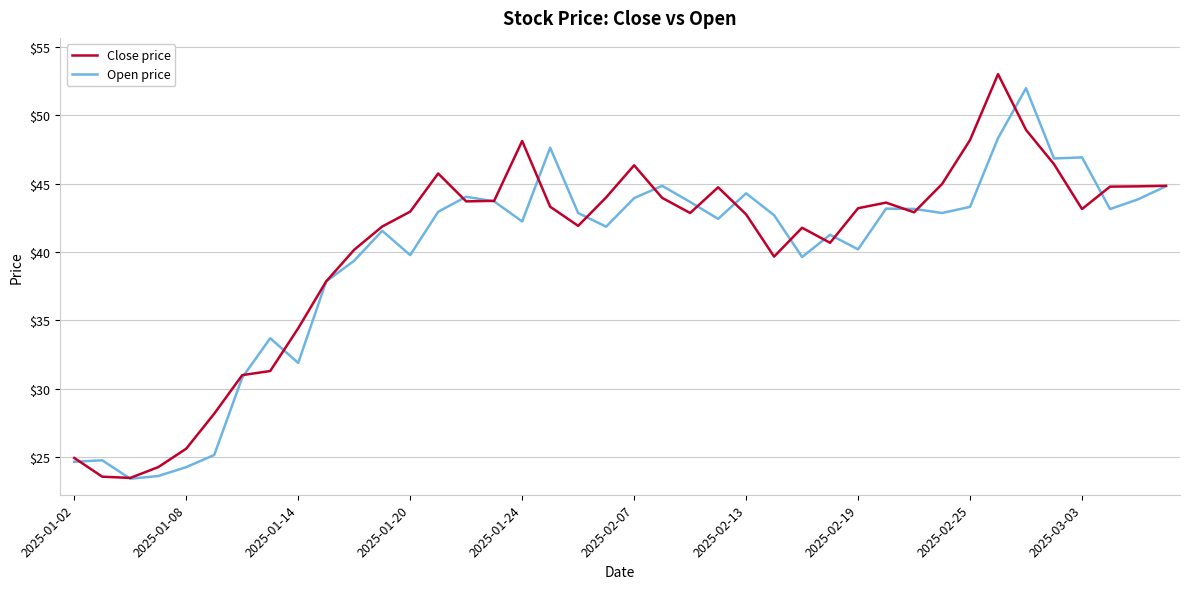

List the series in order of their overall mean, lowest first.

Open price, Close price